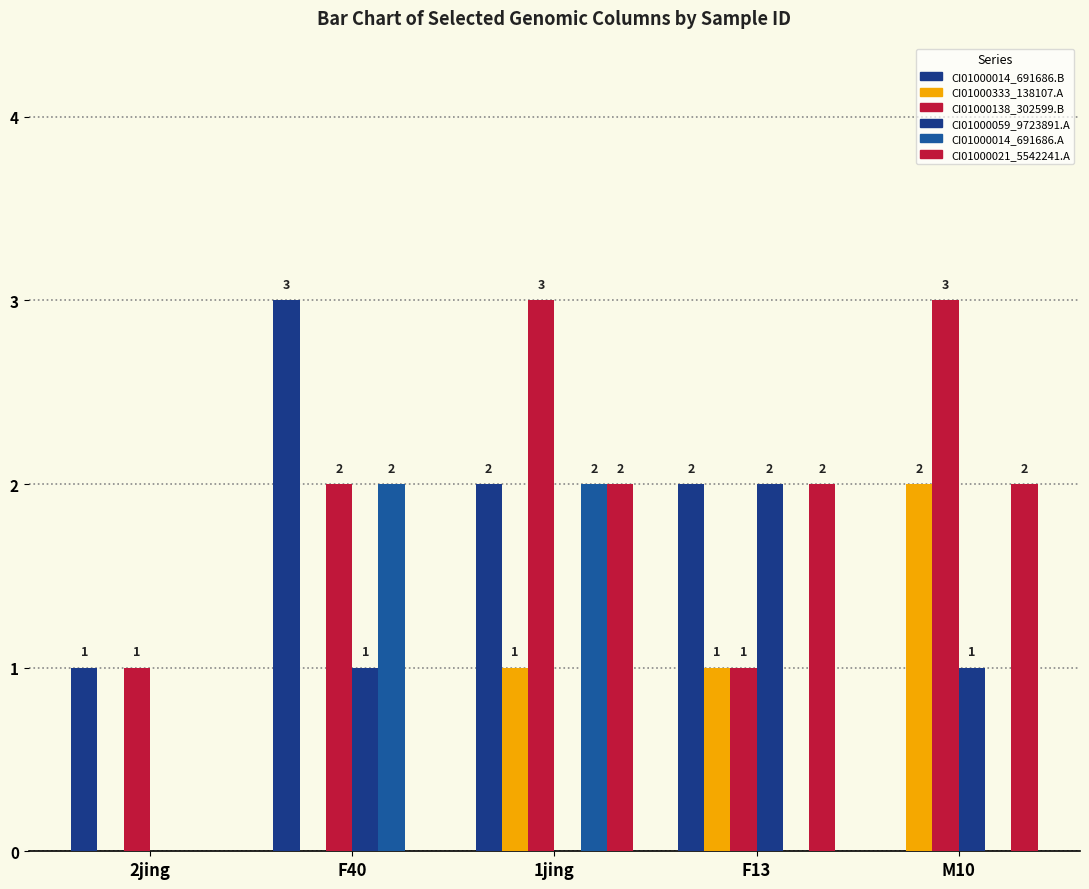

What is the difference between the highest and lowest values at F13?

2